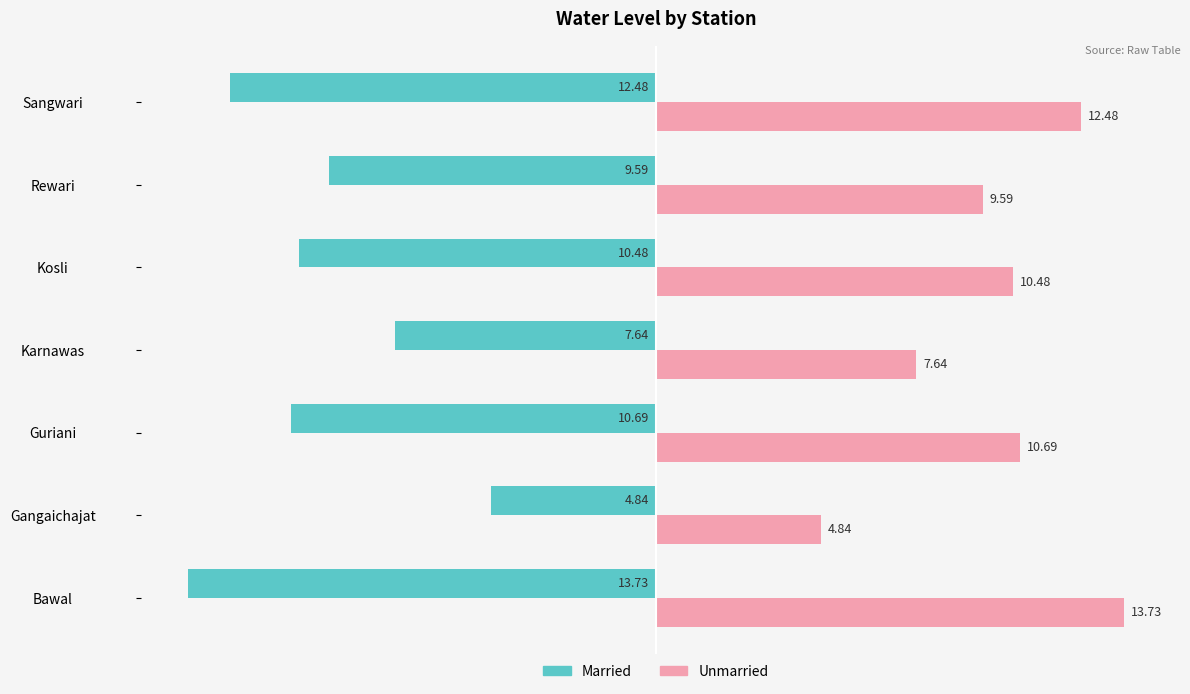

What is the difference between the maximum and second lowest values in the Unmarried series?

6.1